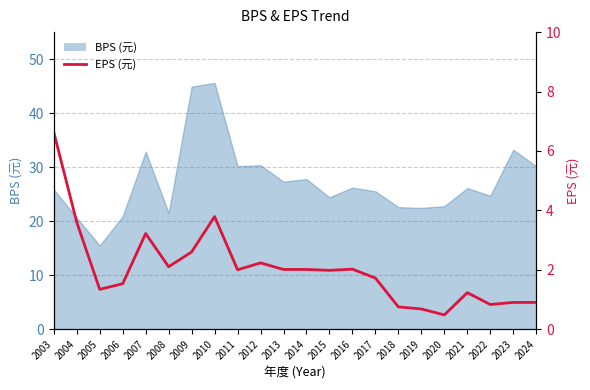

What is the minimum value shown in the chart?

0.5